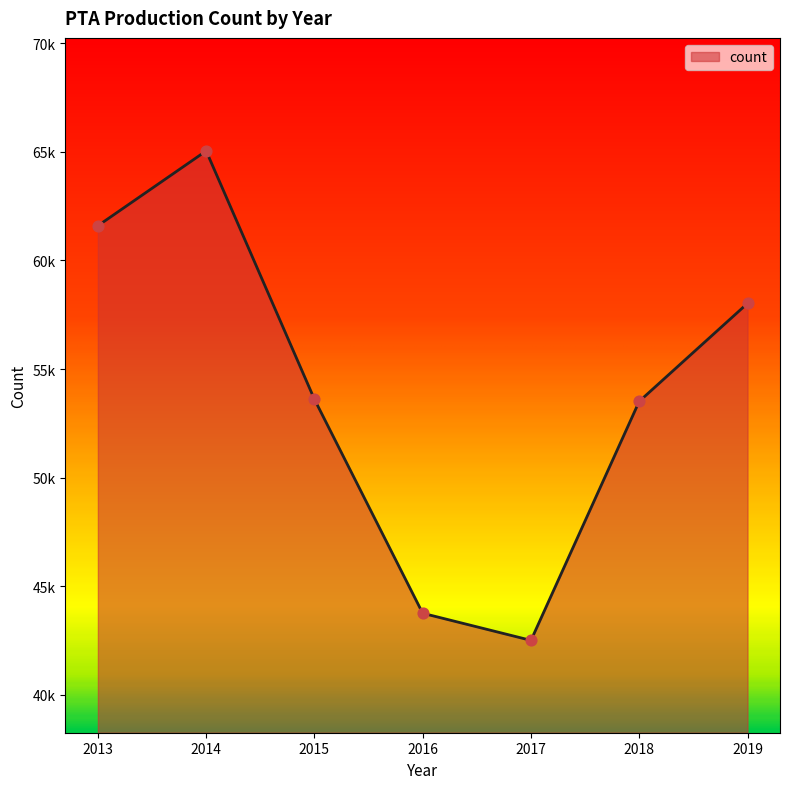

What is the change in value from 2014 to 2017?

-22531